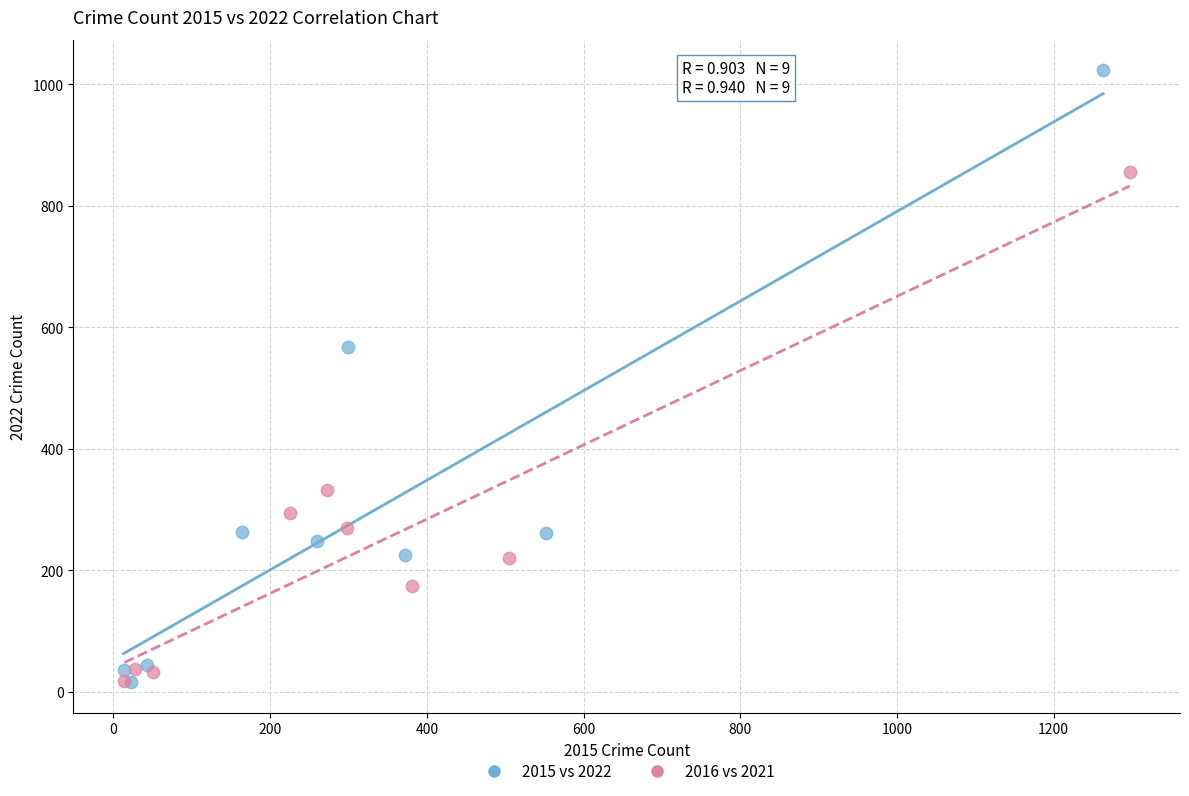

Which series has the largest Y range (max minus min)?

2015 vs 2022